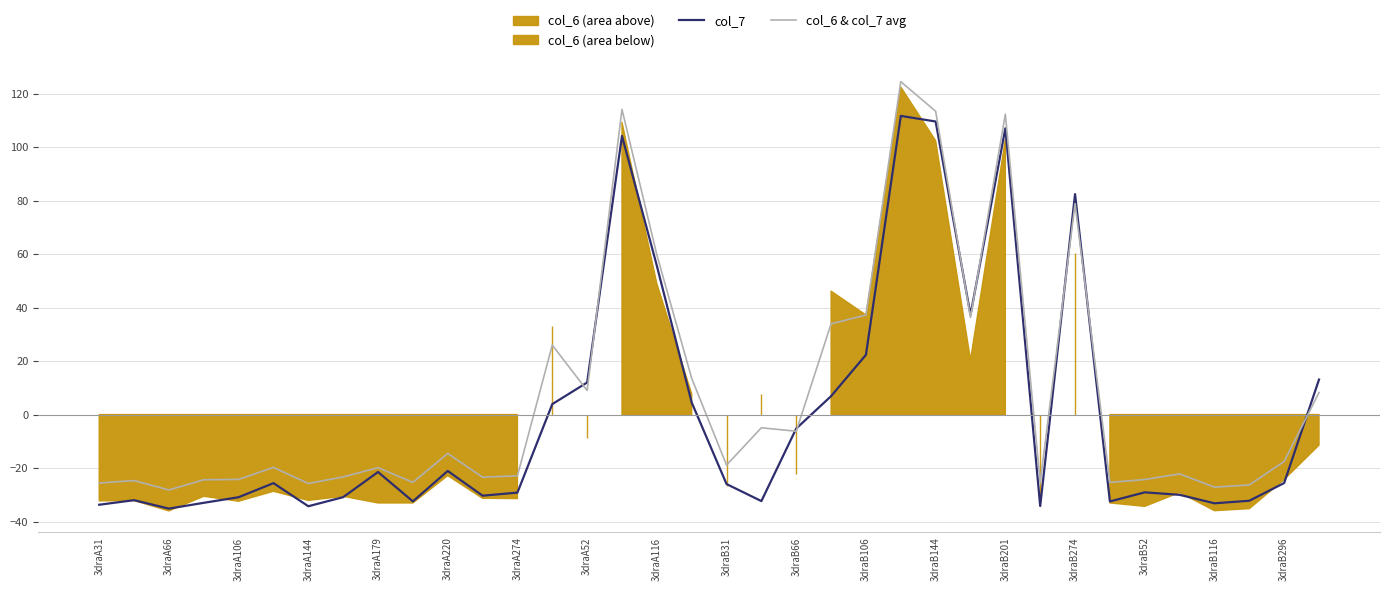

Does the chart have visible grid lines?

Yes